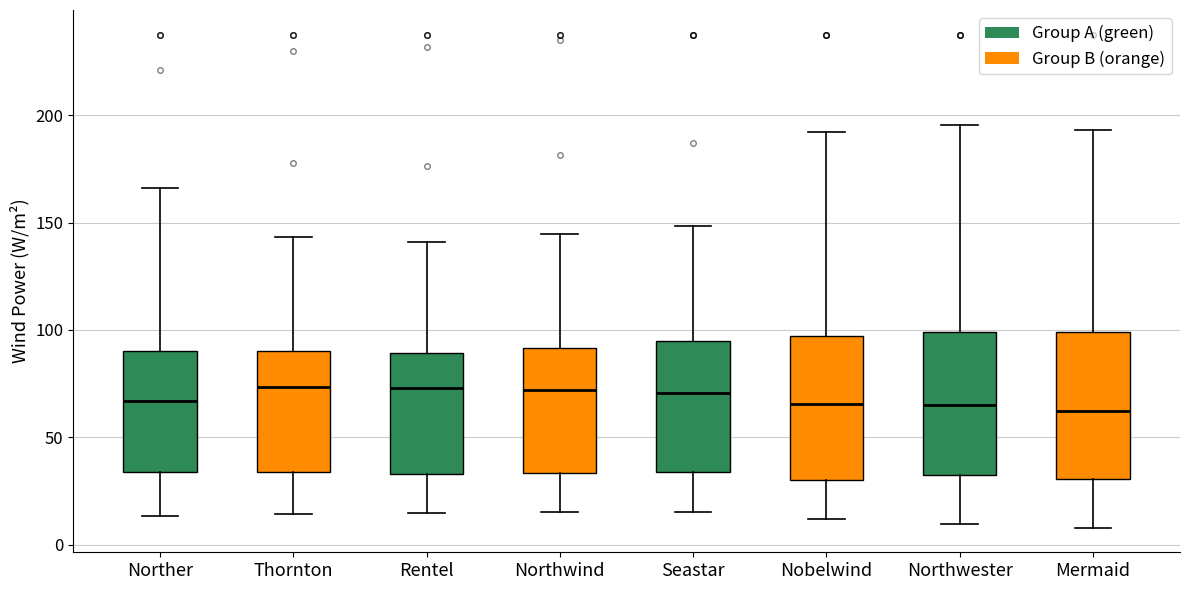

Reading left to right, read every box against the y-axis: the position of its median line, the range the box covers, and the ends of its whiskers. The values are not printed on the chart, so give them approximately, as read against the axis.

Norther: median 65, box 35 to 90, whiskers 15 to 165
Thornton: median 75, box 35 to 90, whiskers 15 to 145
Rentel: median 75, box 35 to 90, whiskers 15 to 140
Northwind: median 70, box 35 to 90, whiskers 15 to 145
Seastar: median 70, box 35 to 95, whiskers 15 to 150
Nobelwind: median 65, box 30 to 95, whiskers 10 to 190
Northwester: median 65, box 30 to 100, whiskers 10 to 195
Mermaid: median 60, box 30 to 100, whiskers 10 to 195